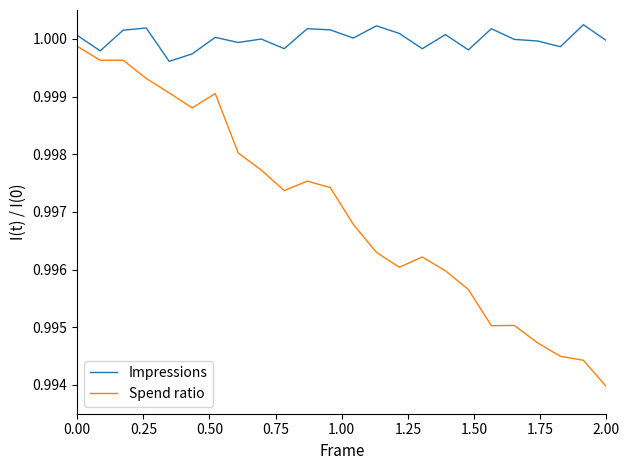

Rank the series by their average value, from lowest to highest.

Spend ratio, Impressions